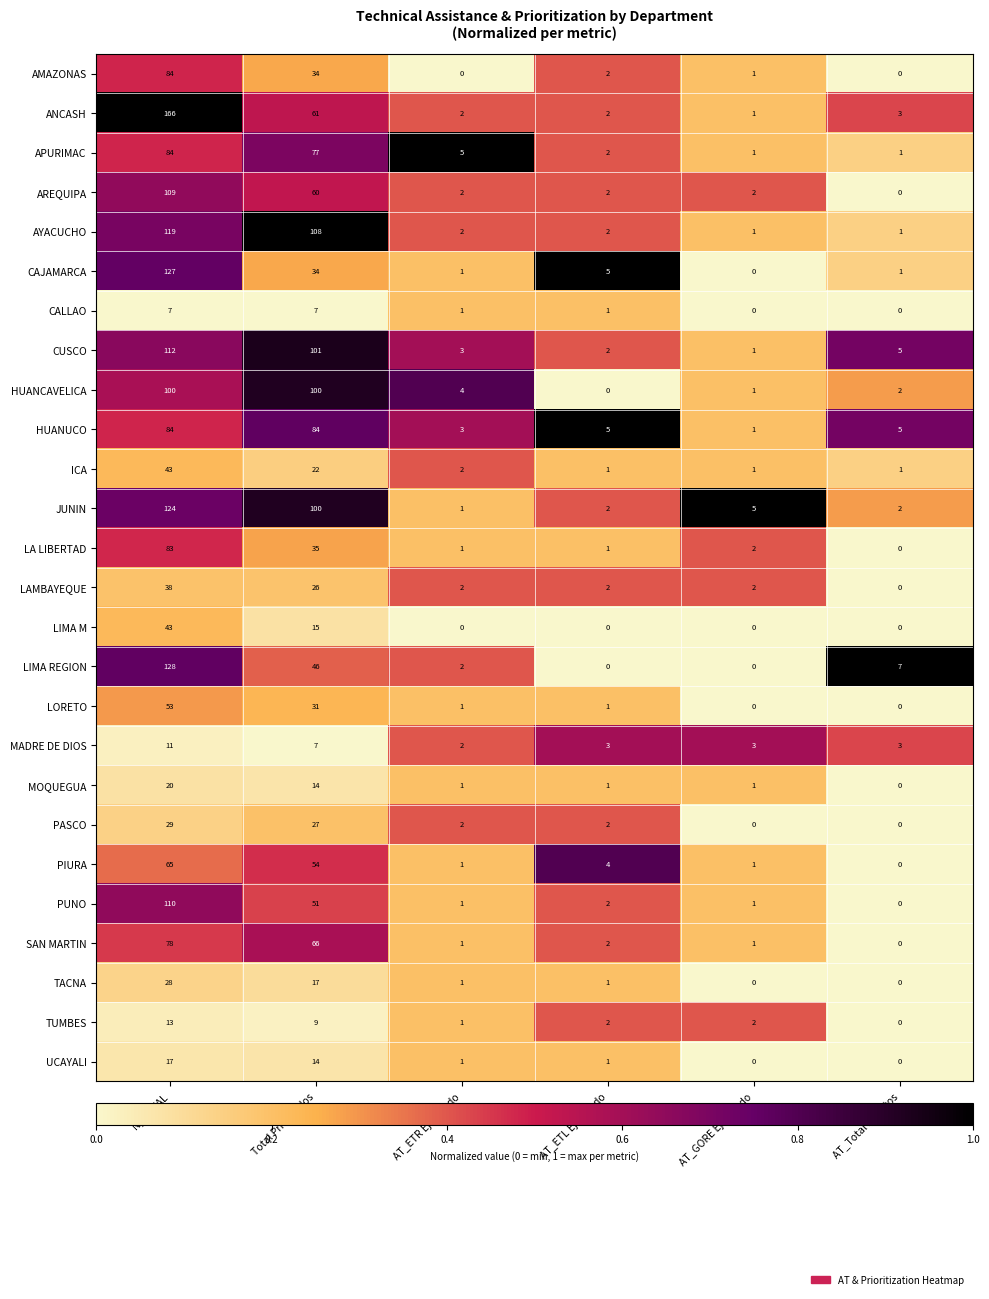

List the labels in order of CUSCO value, smallest first.

AT_GORE Ejecutado, AT_ETL Ejecutado, AT_ETR Ejecutado, AT_Total Distritos, Total Priorizados, N_TOTAL